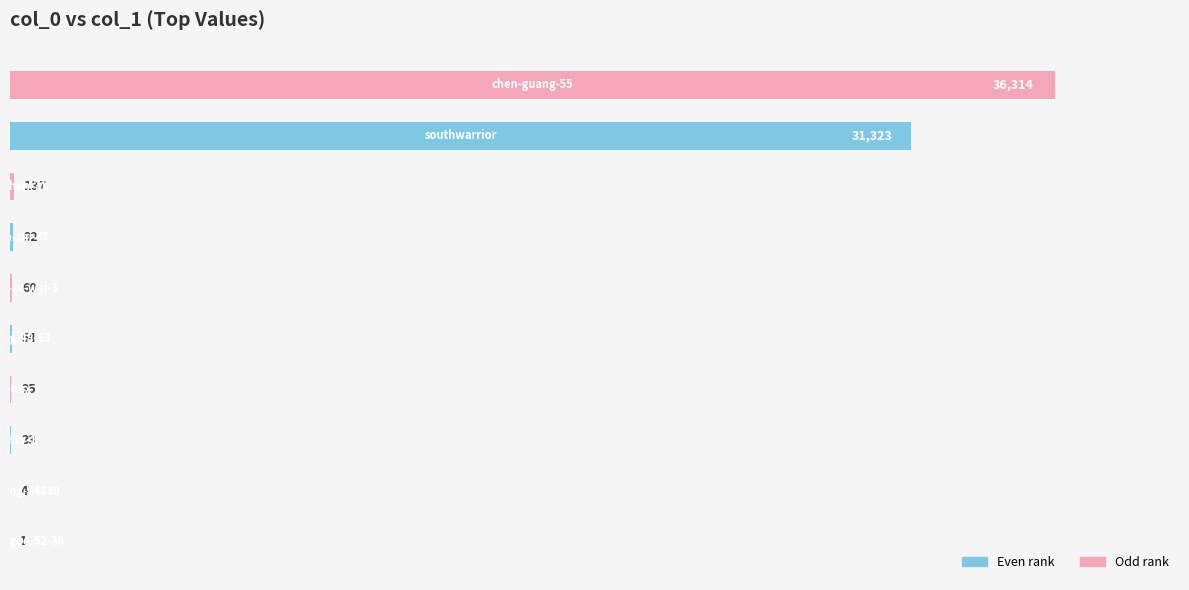

What is the sum of all values?

68053